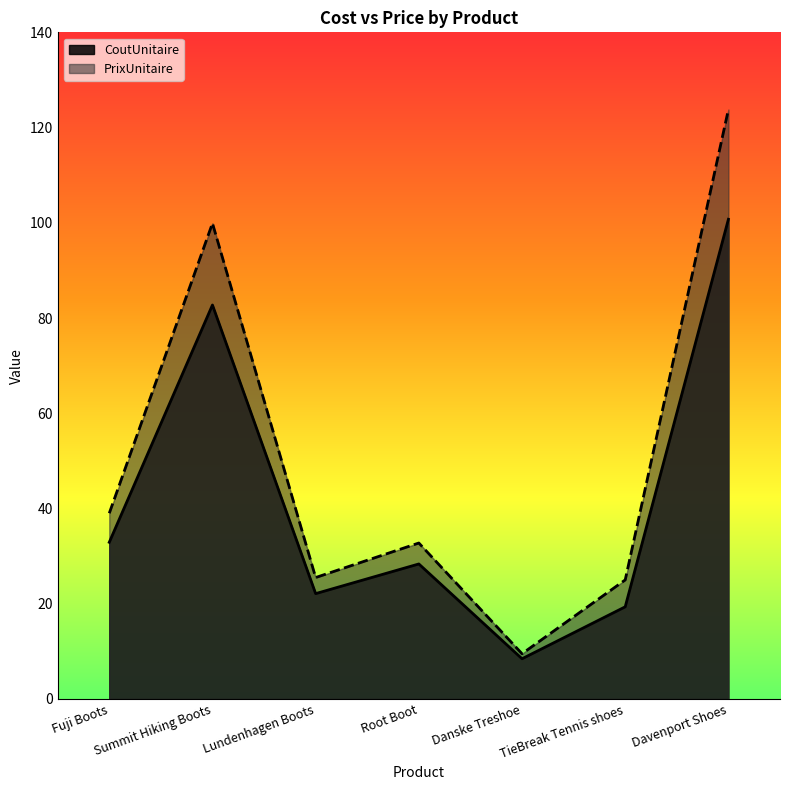

List the series in order of their overall mean, lowest first.

CoutUnitaire, PrixUnitaire